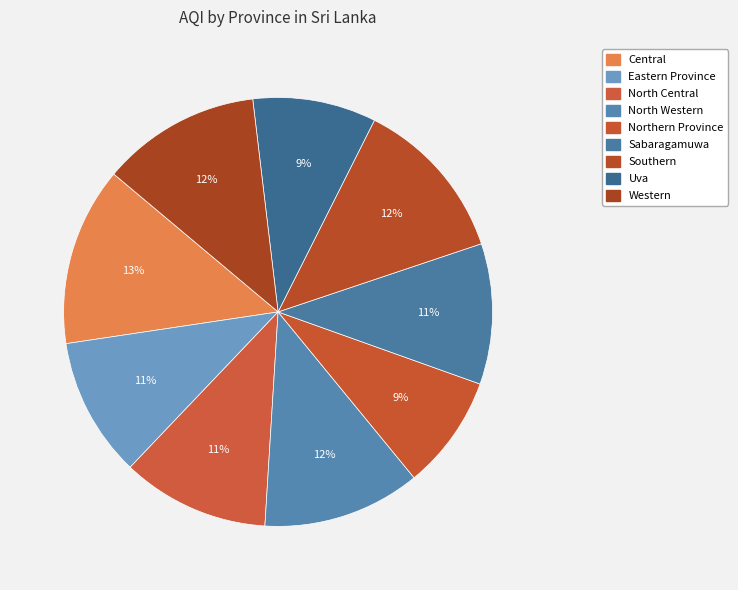

To the nearest percent, what is the combined percentage of Uva and North Central?

20%